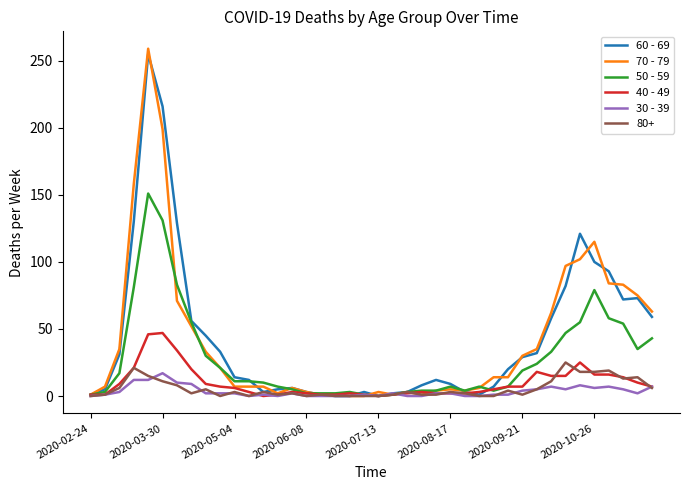

Which series has the largest range (max minus min)?

70 - 79